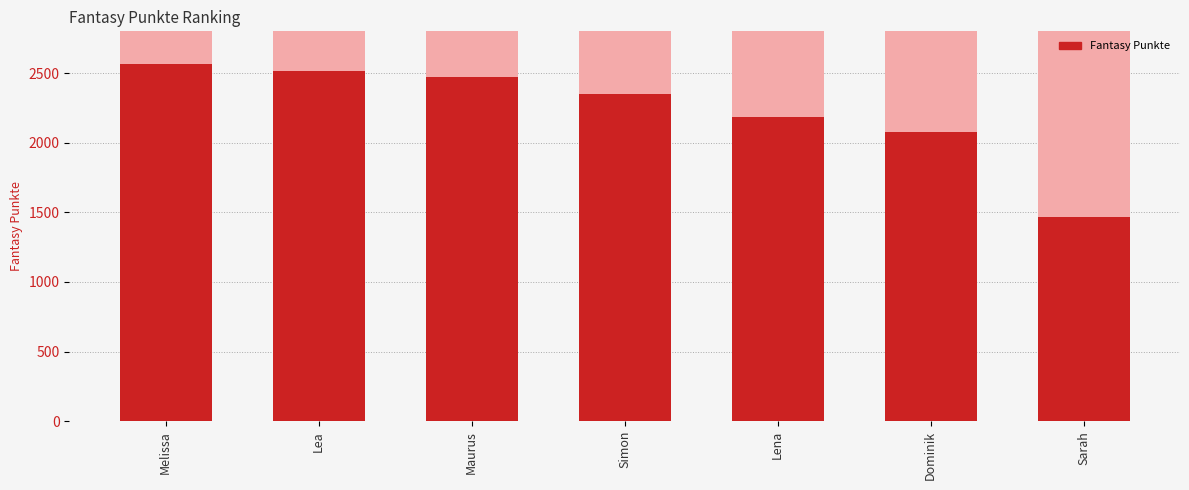

Reading right to left, list all the values displayed in this chart.

1464	2074	2188	2348	2470	2516	2566